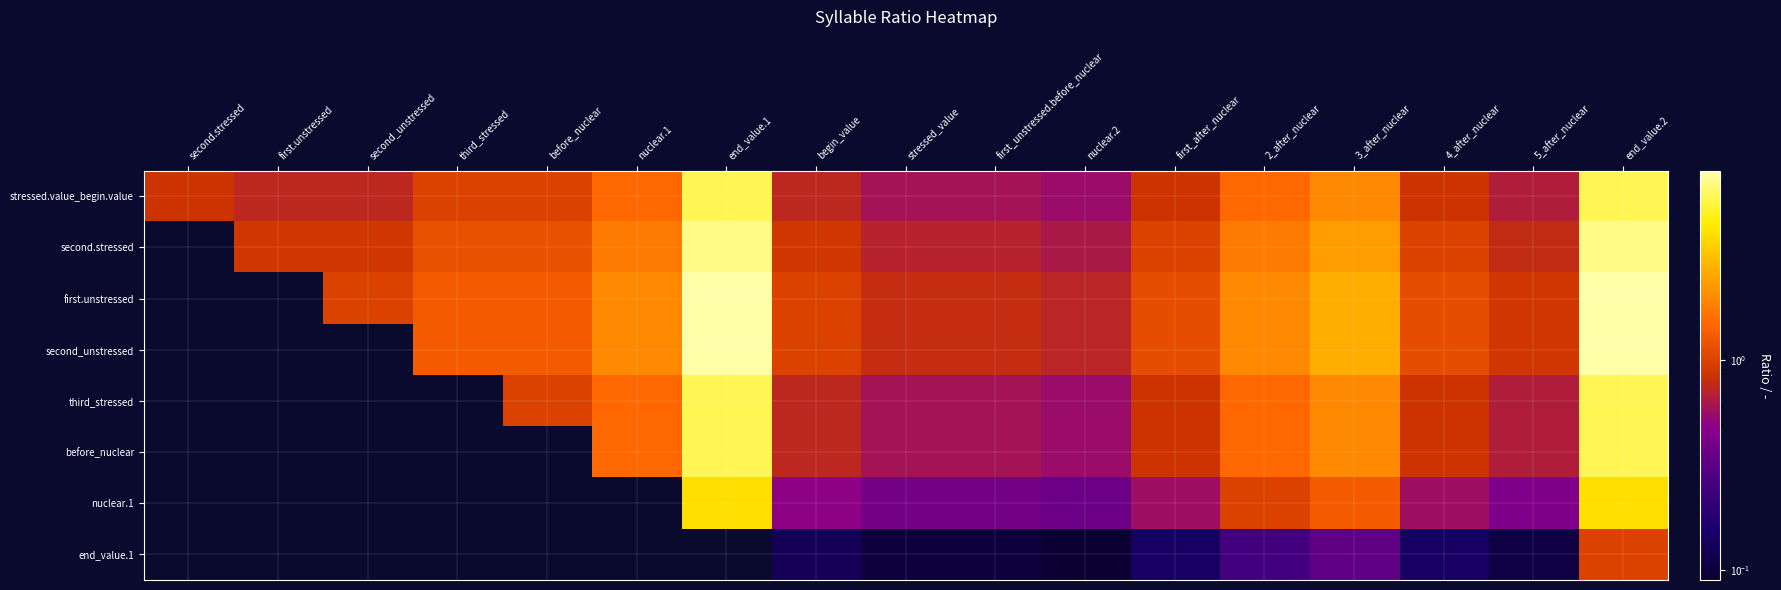

Is it true that third_stressed equals 0.7 at 5_after_nuclear?

True